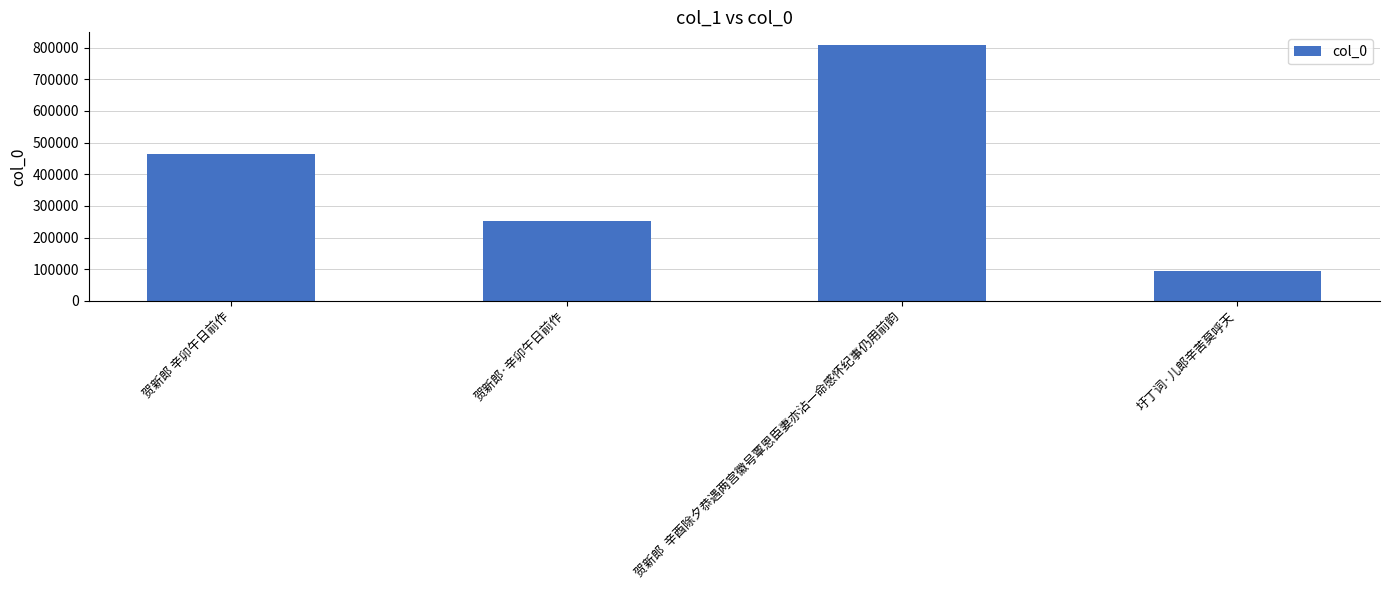

What is the value of the 2nd bar from the left?

251938